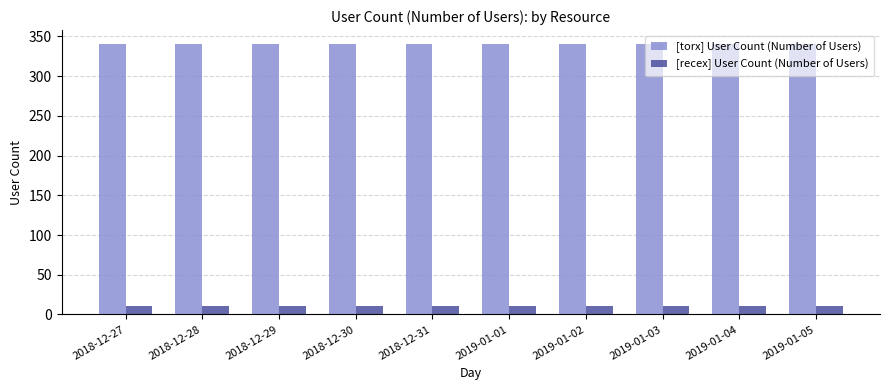

What is the difference between the highest and lowest values at 2019-01-04?

331